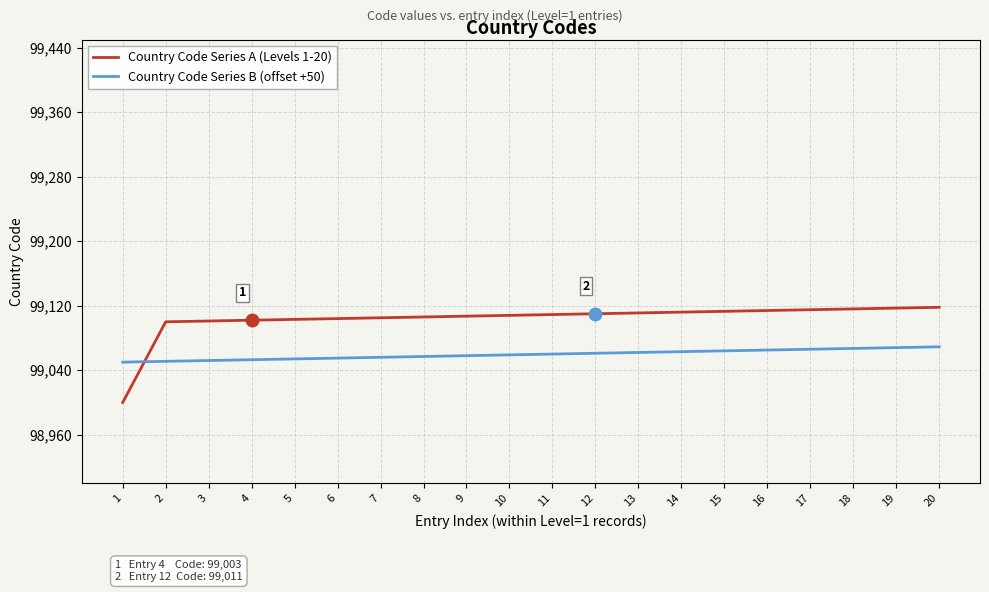

Which series has the largest total across all categories?

Country Code Series A (Levels 1-20)